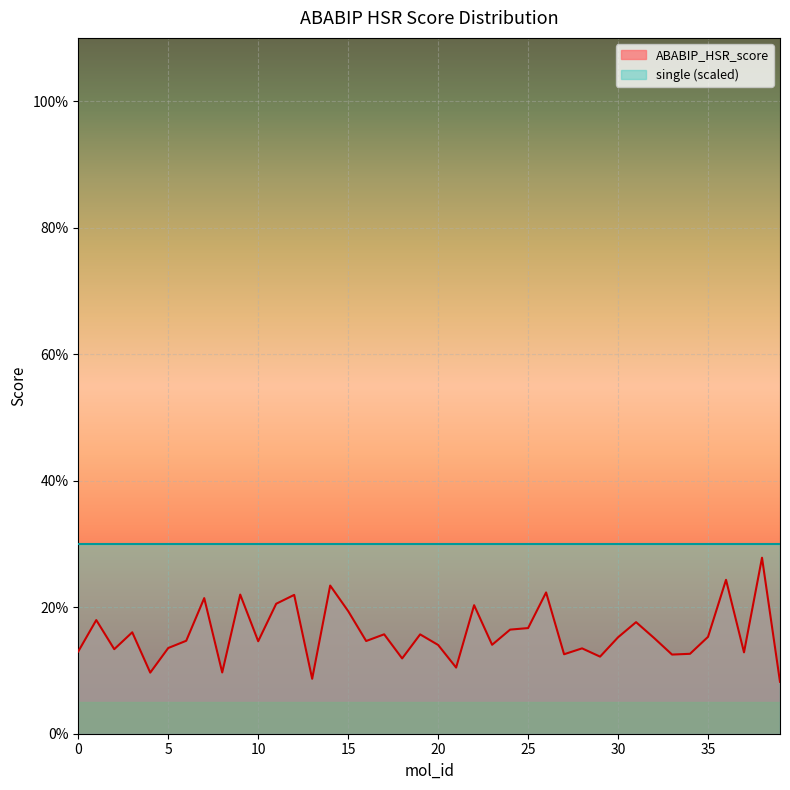

What is the difference between the maximum and minimum values?

0.2